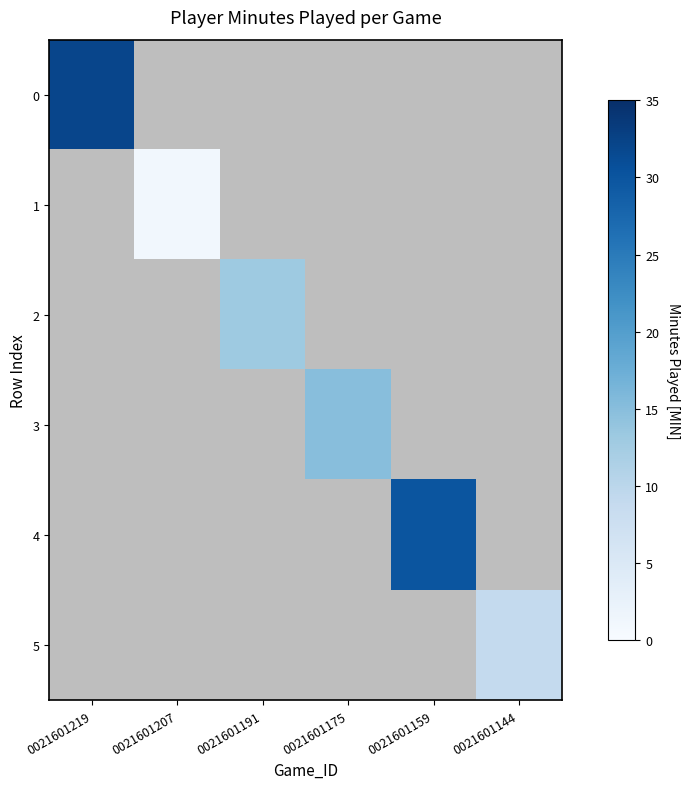

How many values in 1 are above zero?

1